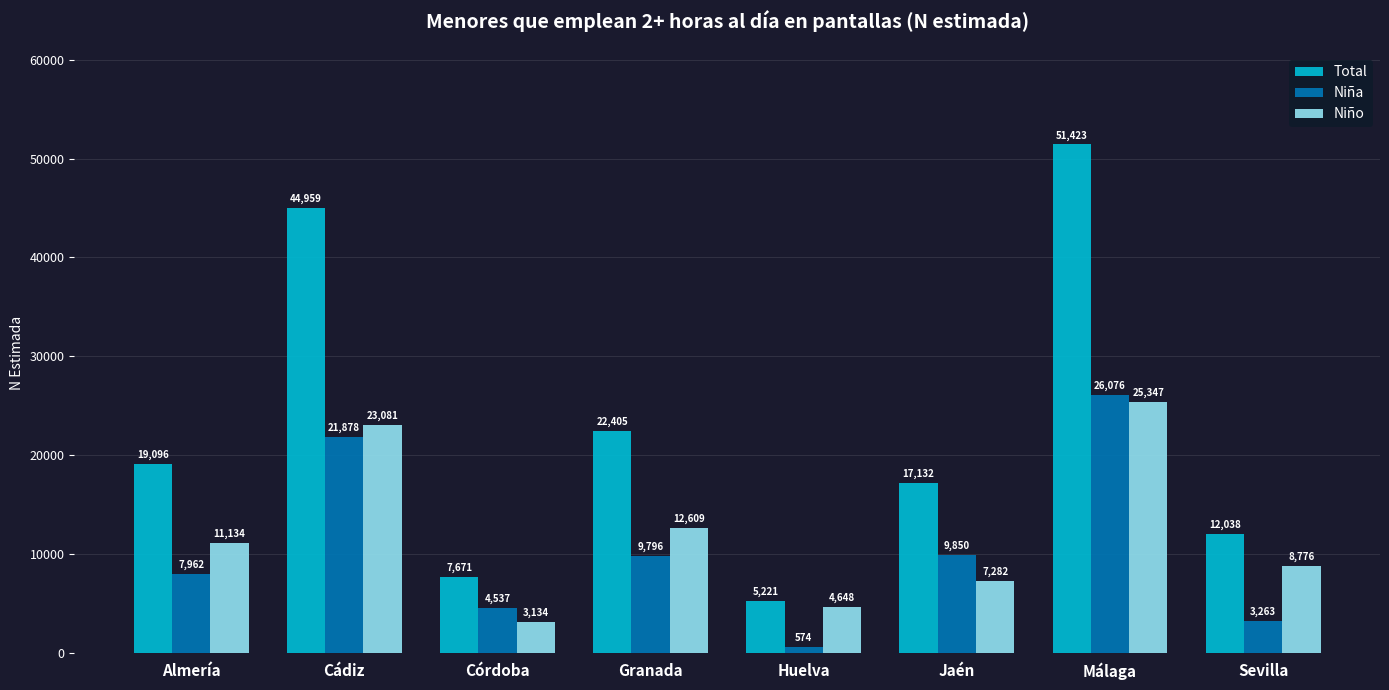

What is the spread (max minus min) of values at Sevilla?

8775